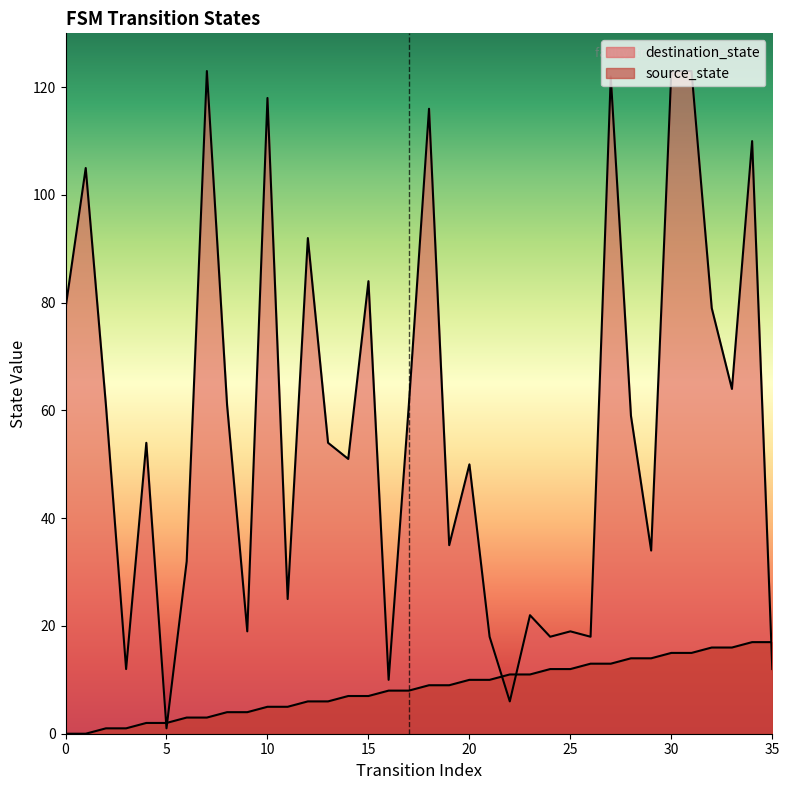

At which label does destination_state reach its minimum?

5